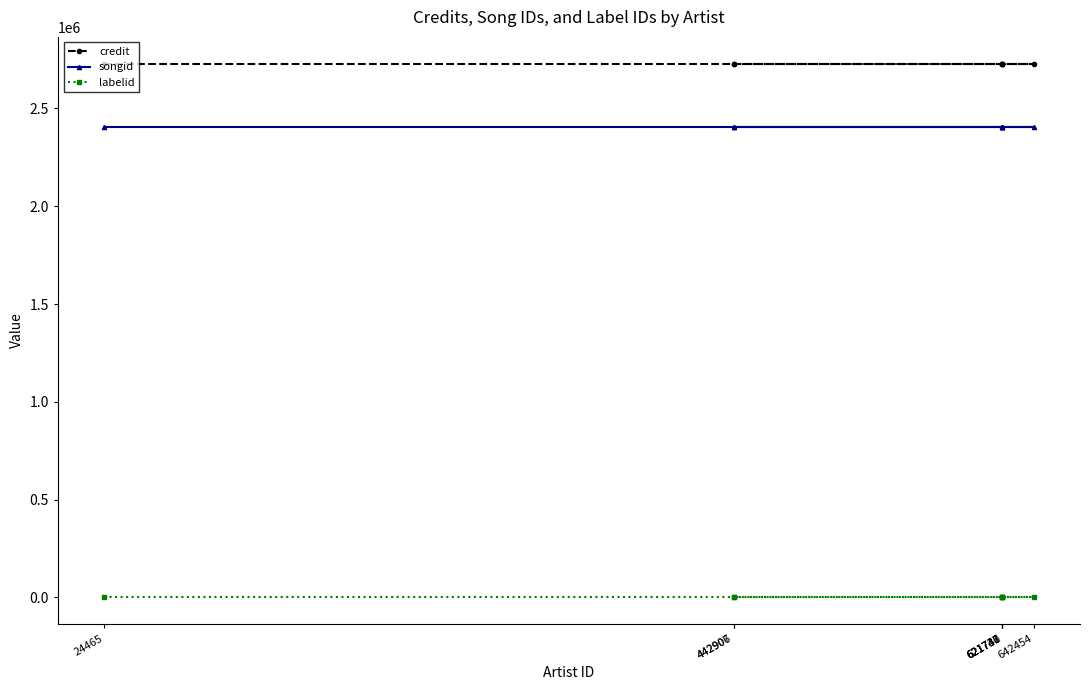

Which series has the largest total across all categories?

credit